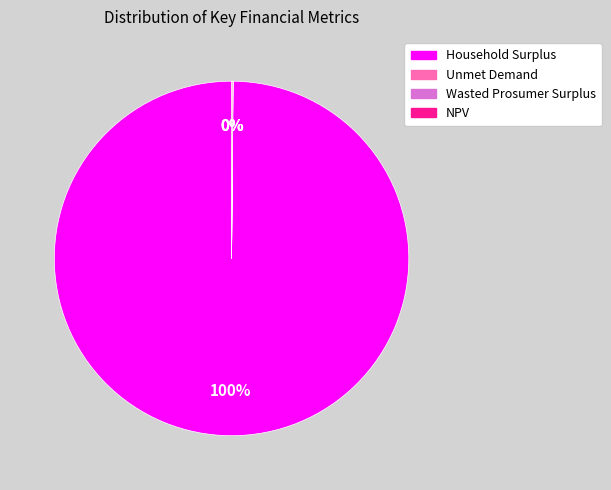

To the nearest percent, what is the difference between the largest and smallest slice percentages?

100%